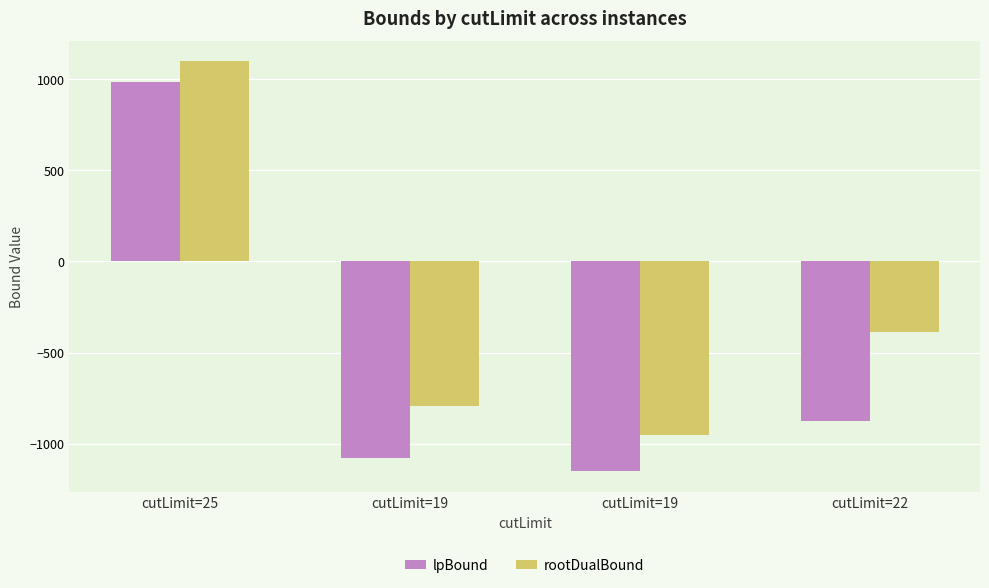

What is the label of the 4th bar from the right?

cutLimit=25